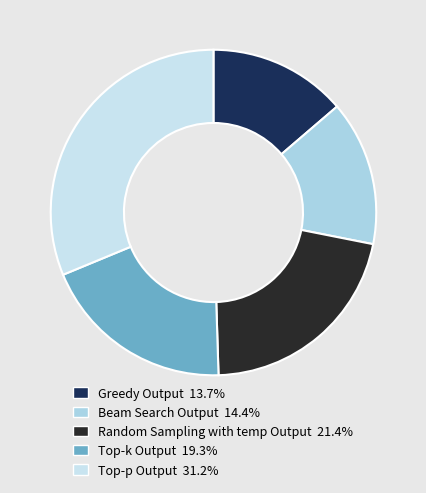

The Beam Search Output slice represents 2% of the pie. True or false?

False